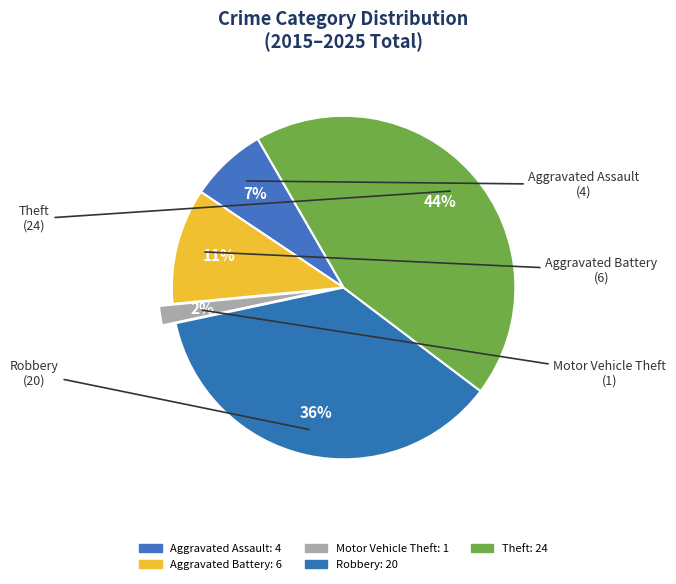

How many slices are in this pie chart?

5